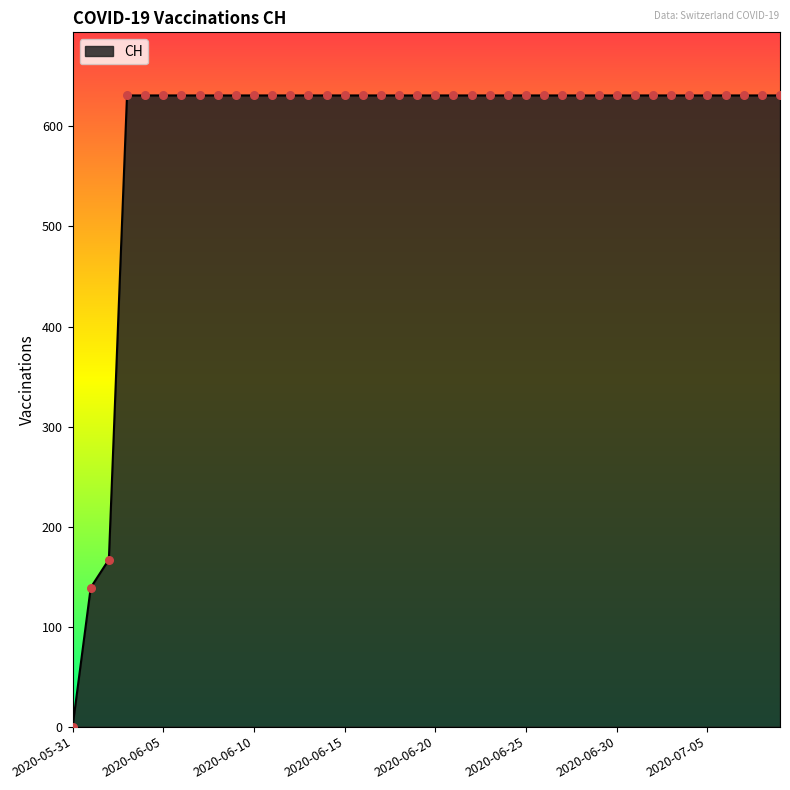

What is the difference between the maximum and minimum values?

631